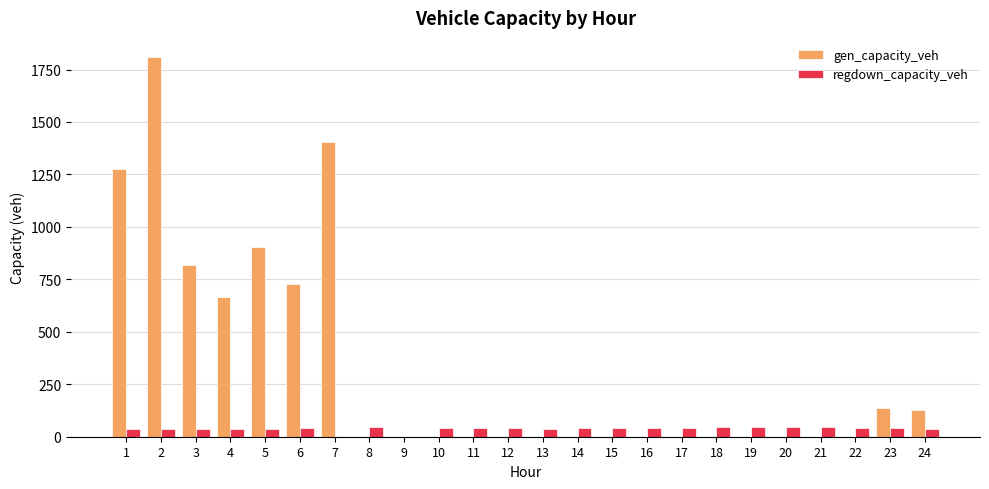

What is the maximum value shown in the chart?

1810.2